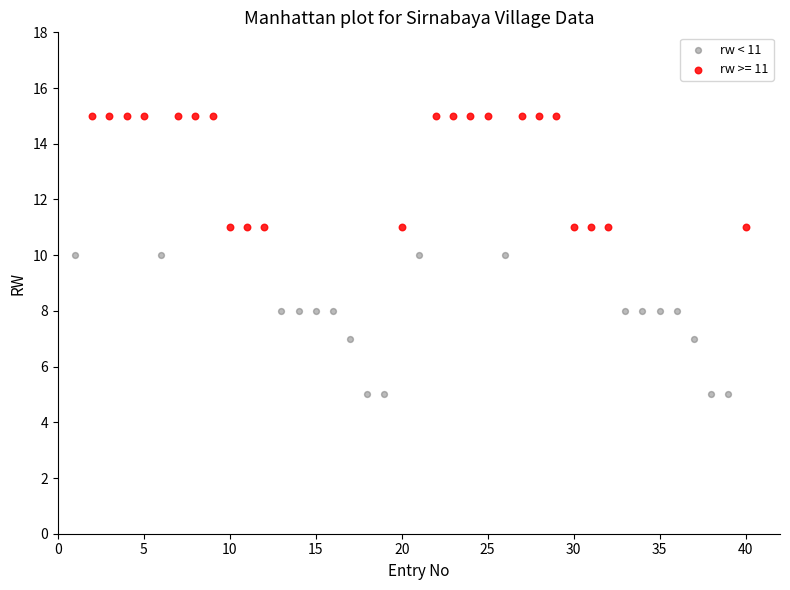

Which series has the widest spread of Y values?

rw < 11